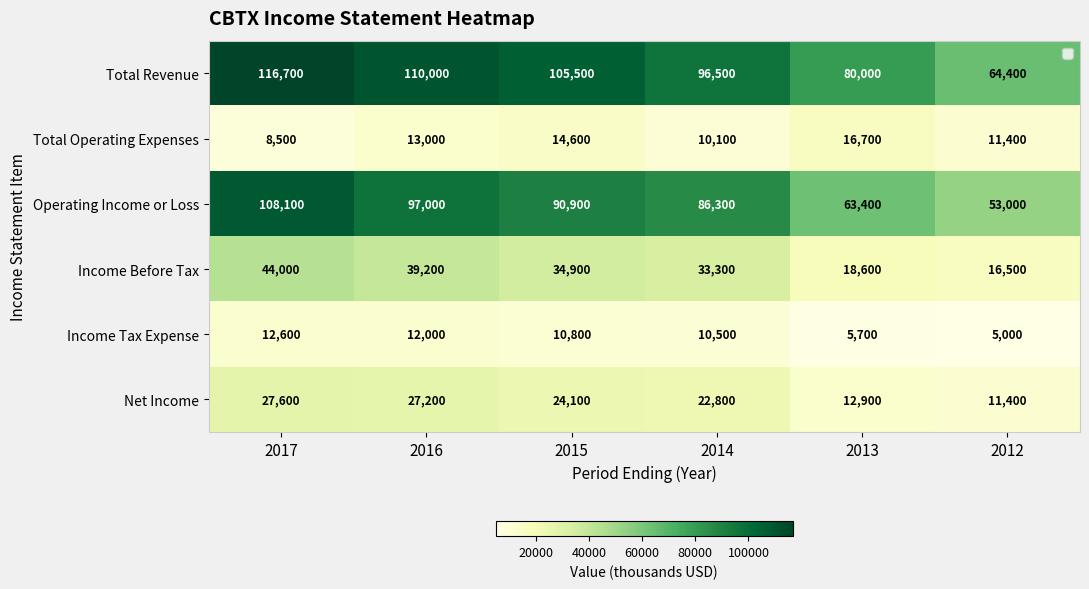

True or false: Total Revenue has a value of 80000 at 2013.

True